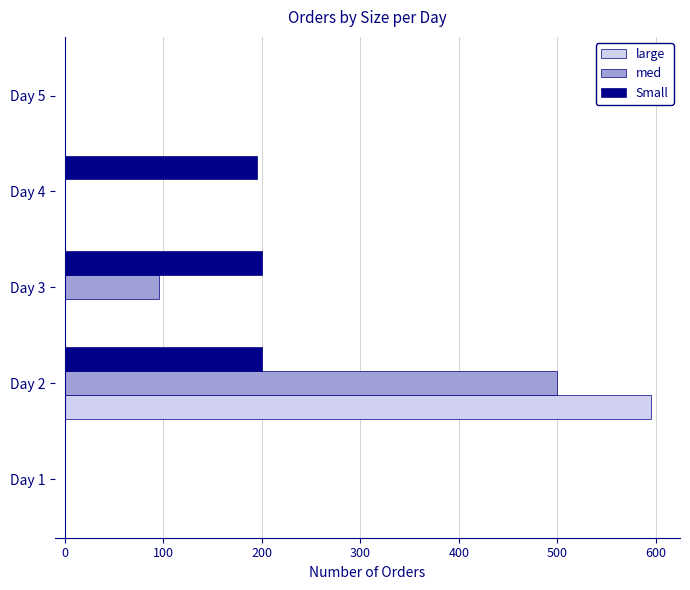

Is the value of Small at Day 4 greater than the value of med at Day 1?

Yes